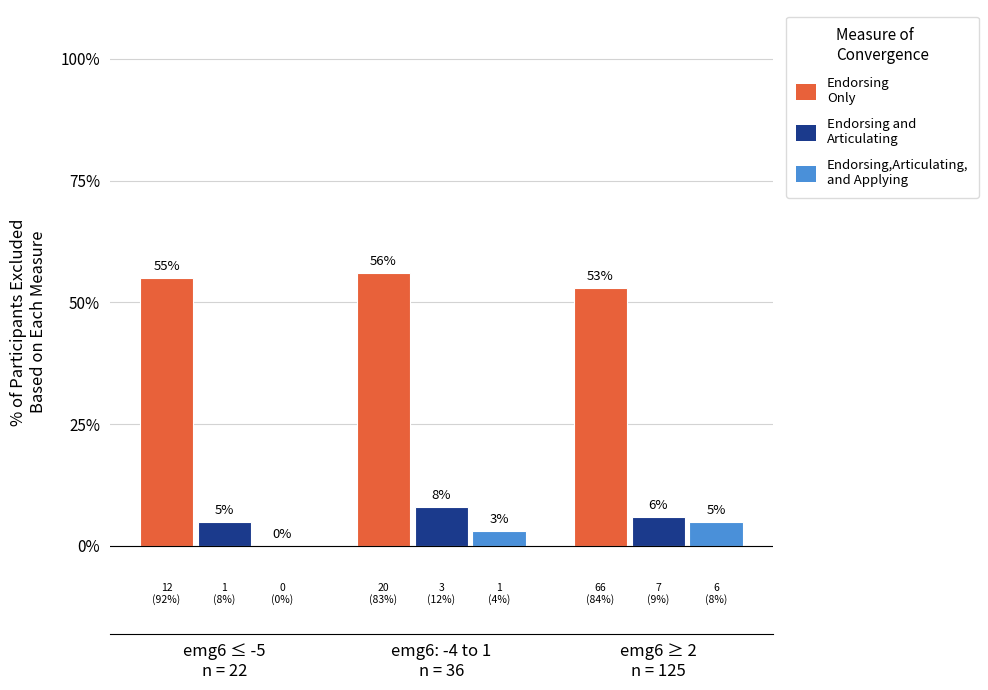

What is the maximum value shown in the chart?

56